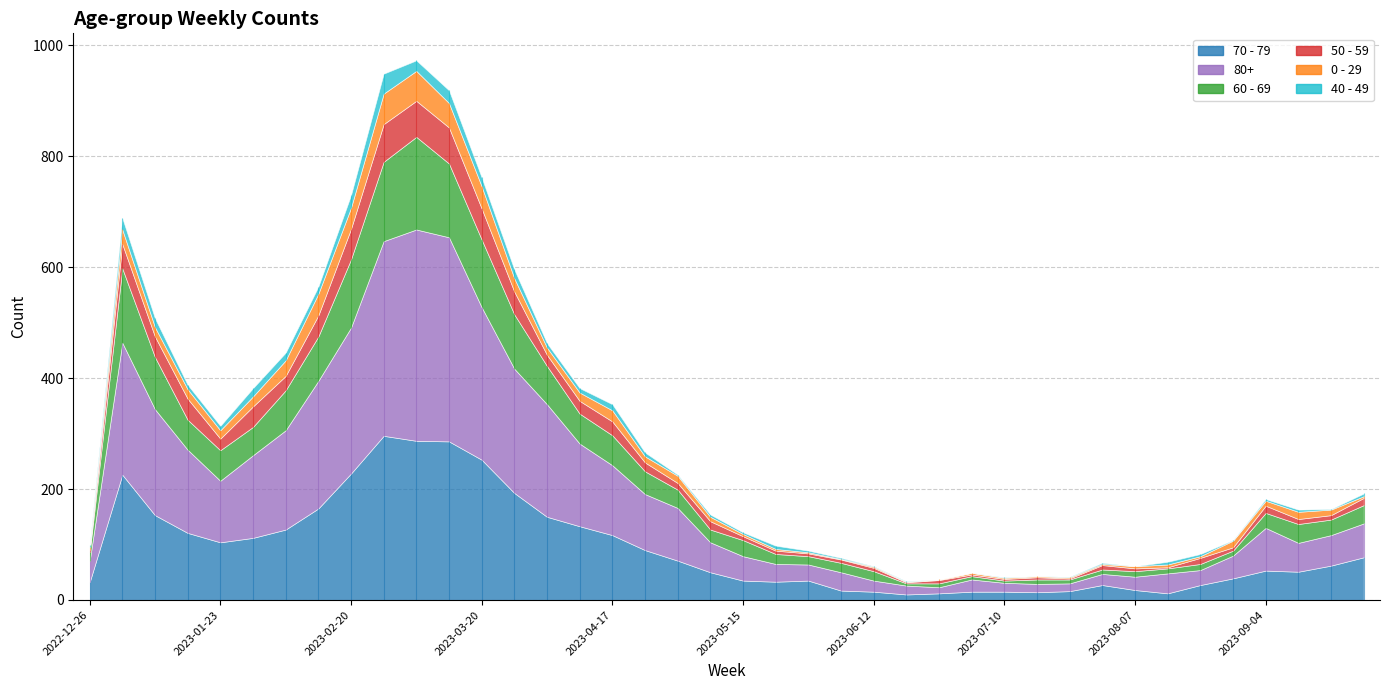

How many values in the 70 - 79 series exceed 62?

19